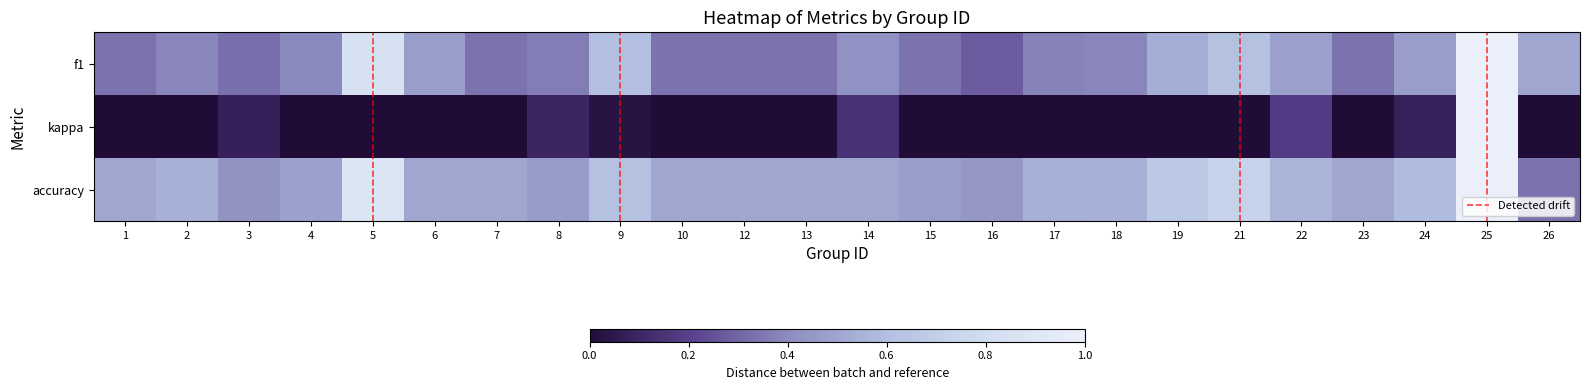

How many values in kappa are above zero?

7